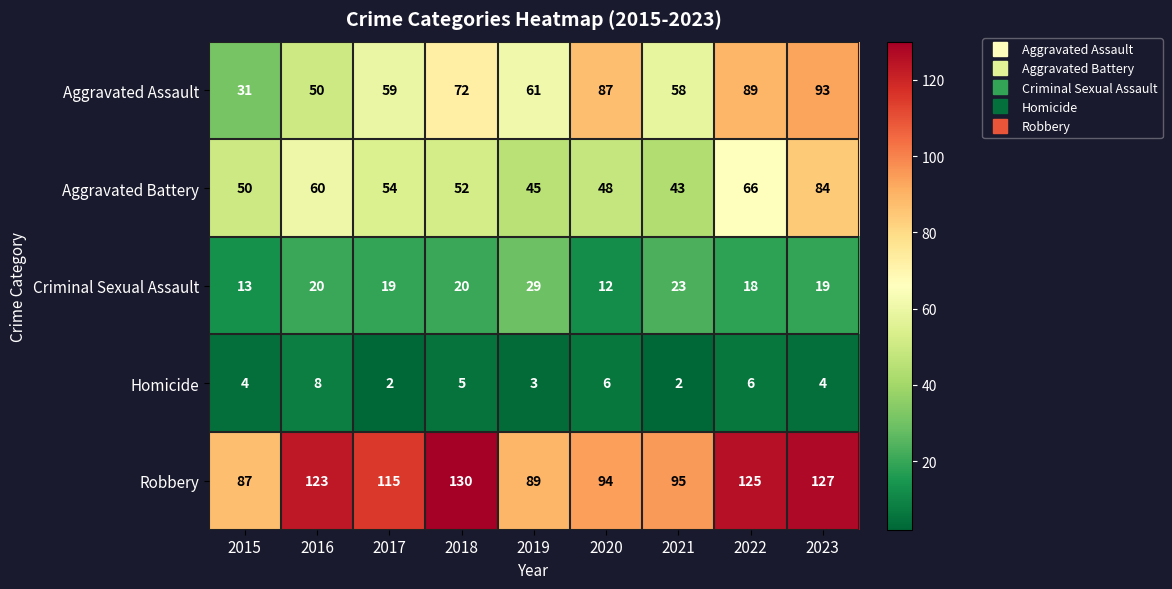

At which label does Aggravated Assault first exceed 61?

2018